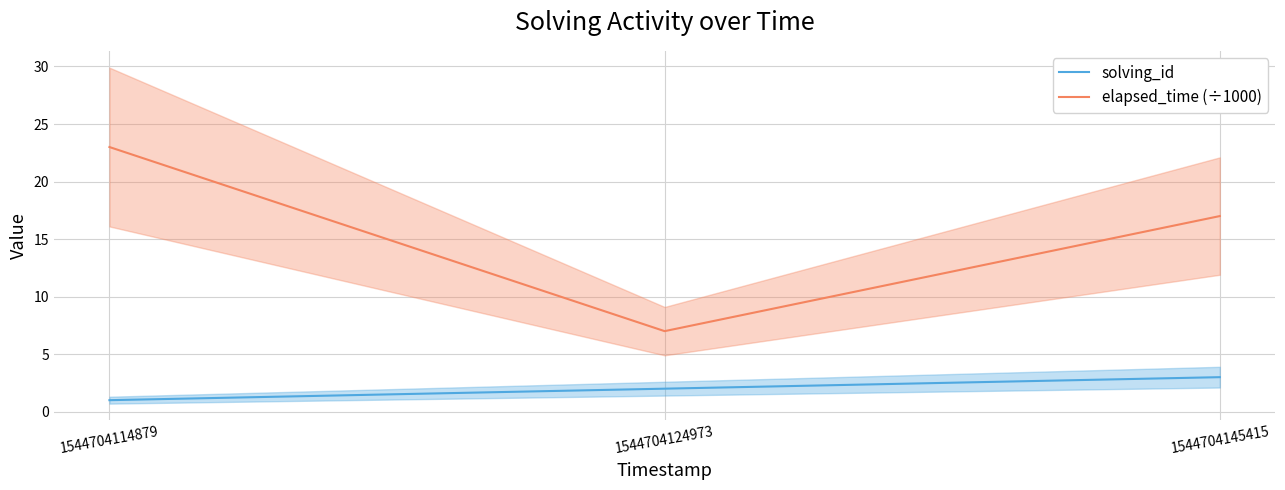

Which series changed the most between 1544704114879 and 1544704145415?

elapsed_time (÷1000)